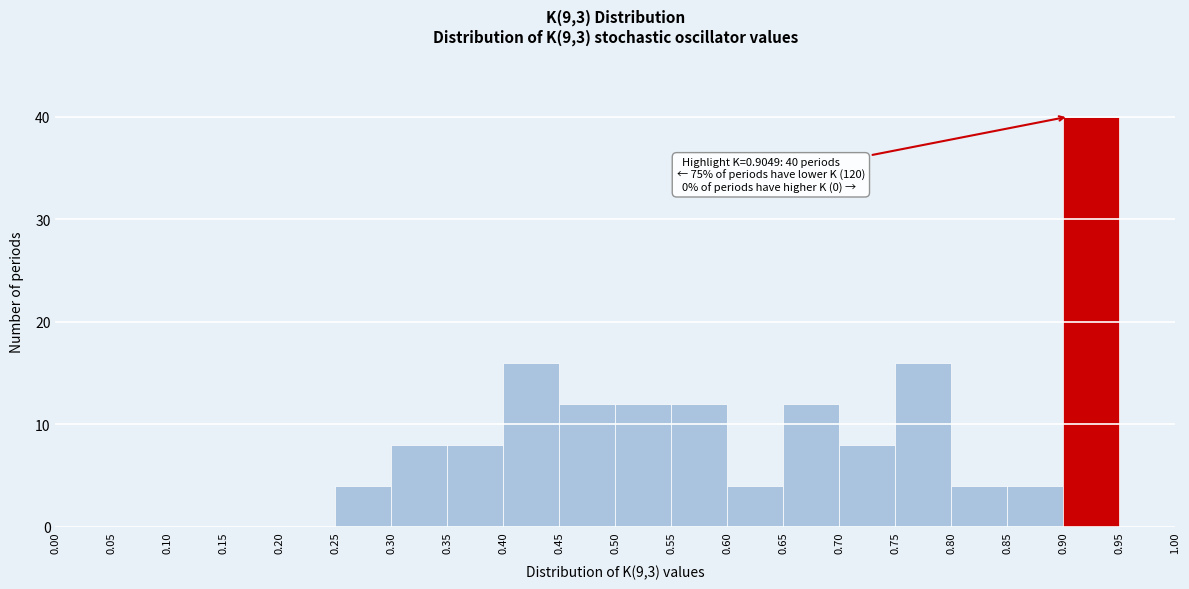

Over which range of the x-axis is the bar tallest?

0.90 to 0.95